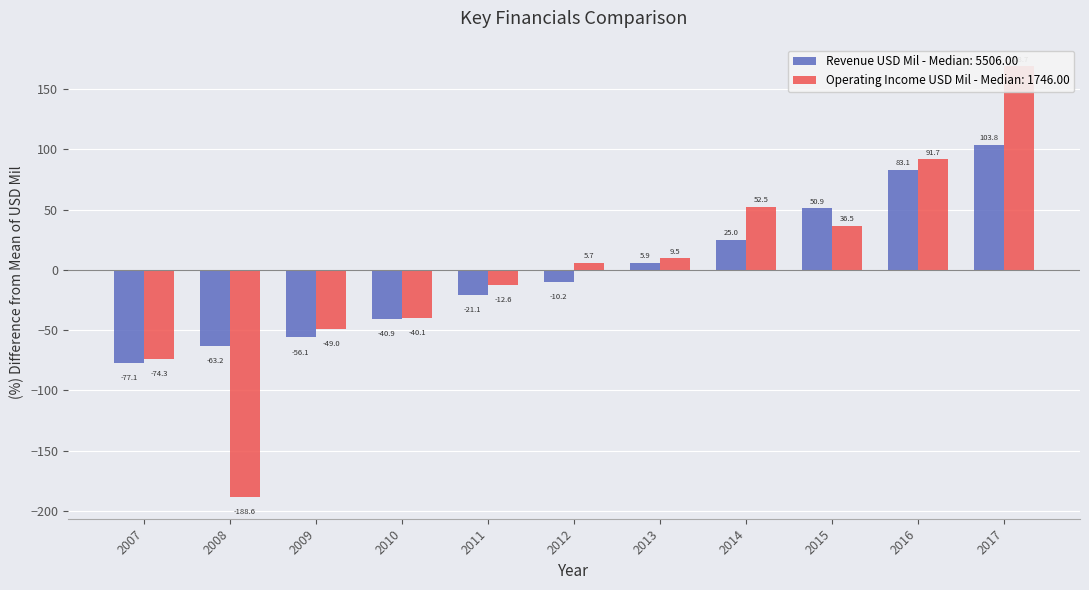

How many positive values does the Revenue USD Mil series have?

5